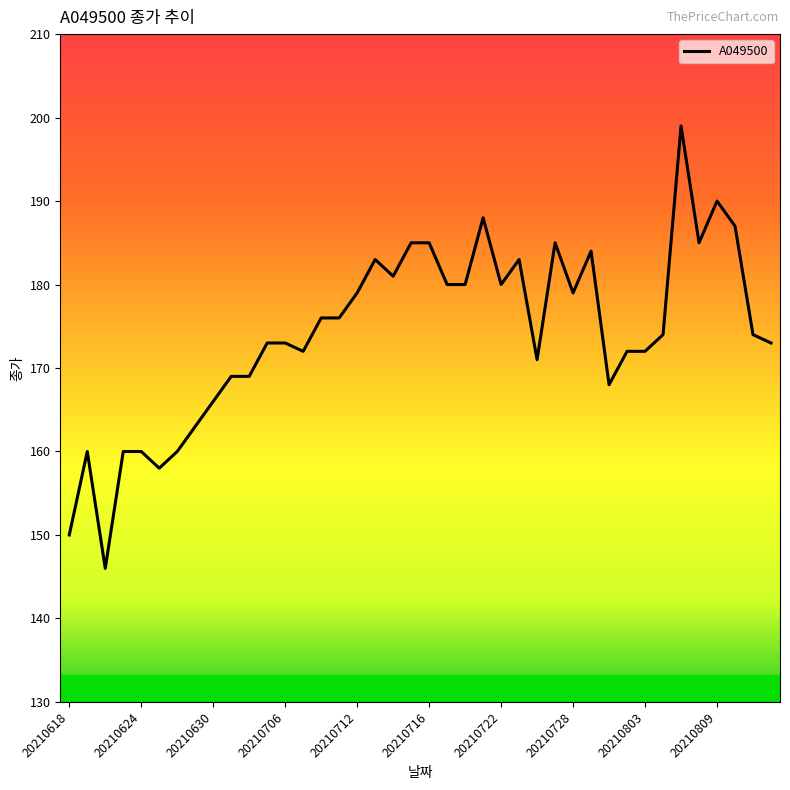

What is the smallest value displayed?

146